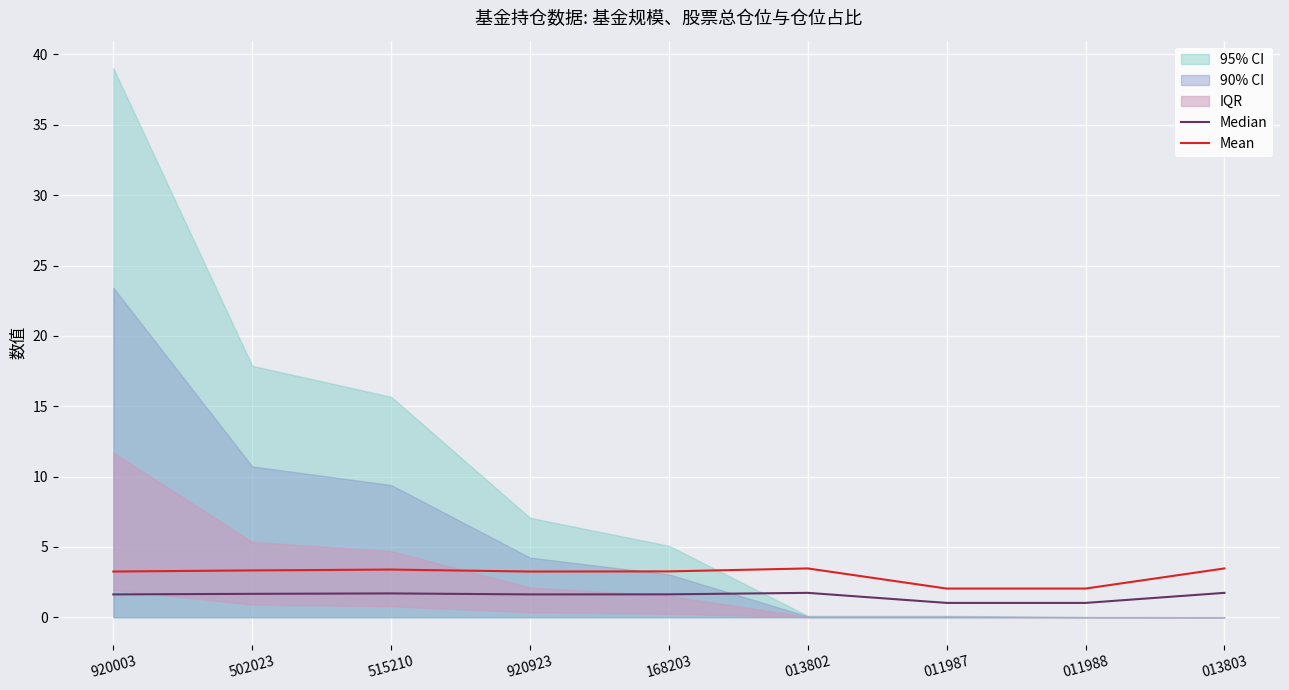

What is the label of the 2nd point from the right?

011988